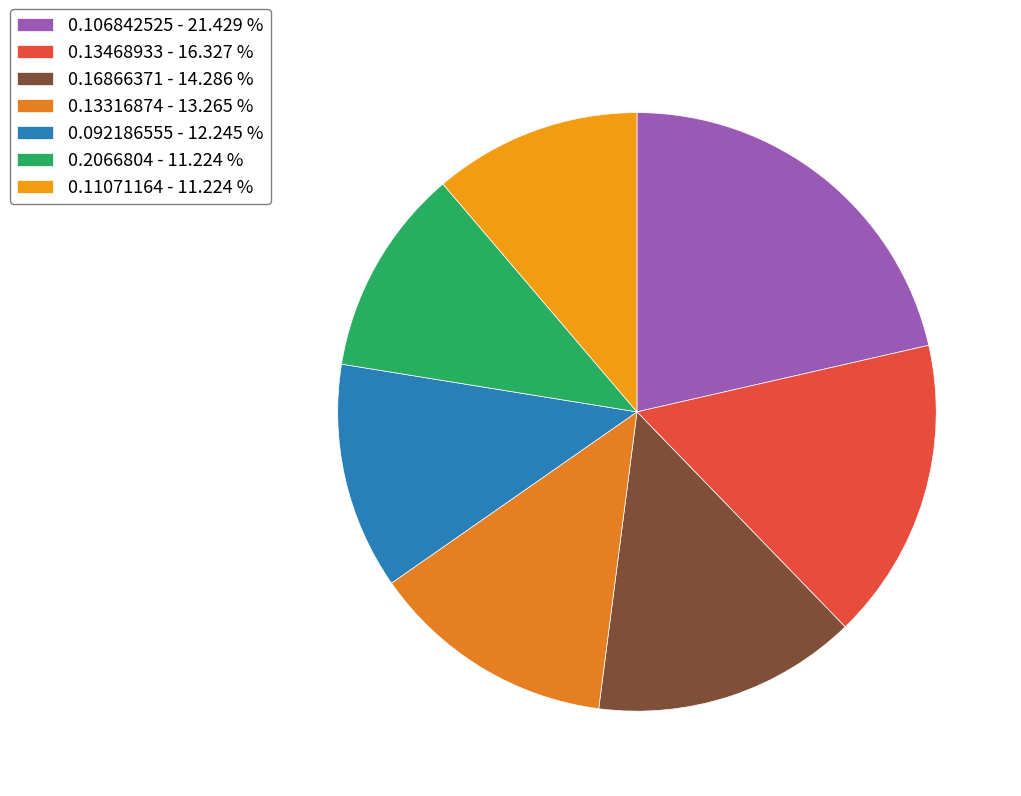

What portion of the pie excludes 0.13316874?

86.7%